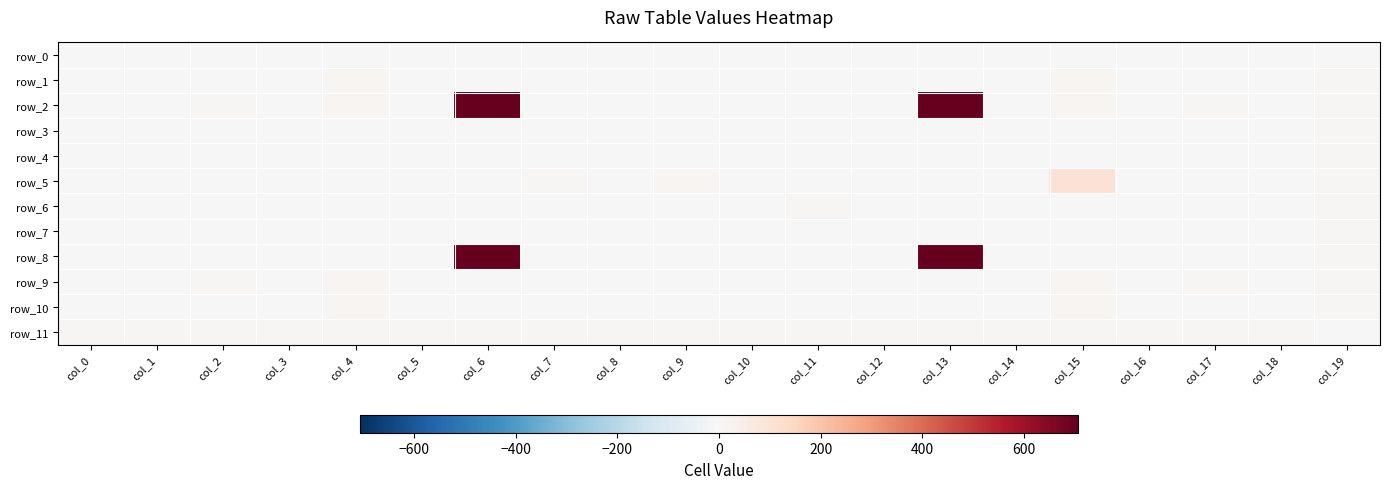

True or false: row_9 has a value of 11 at col_17.

True